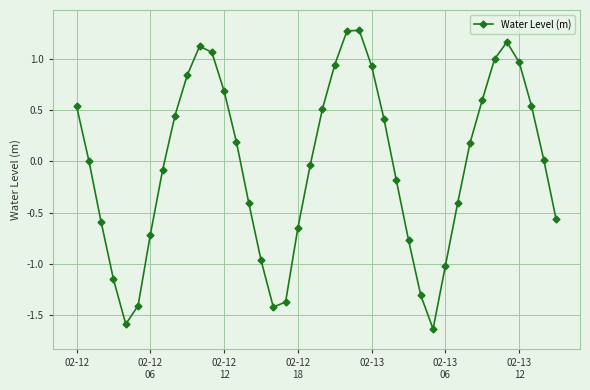

How many points are lower than both their immediate neighbors (excluding endpoints)?

3